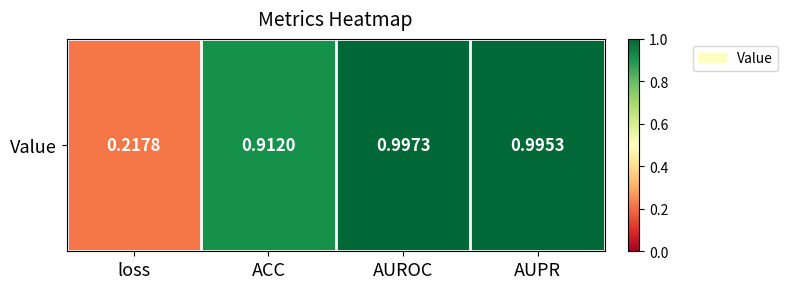

Reading right to left, list all the values displayed in this chart.

AUPR=1.0	AUROC=1.0	ACC=0.9	loss=0.2